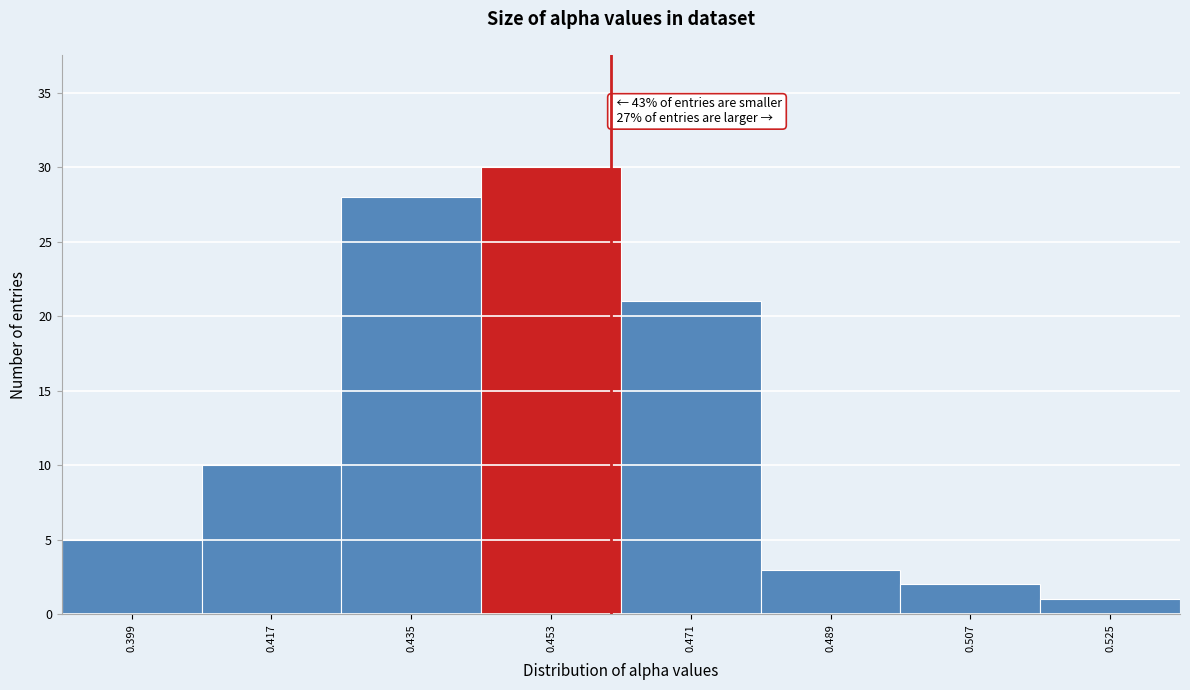

Reading left to right, transcribe all the data shown in this chart.

0.399=5	0.417=10	0.435=28	0.453=30	0.471=21	0.489=3	0.507=2	0.525=1